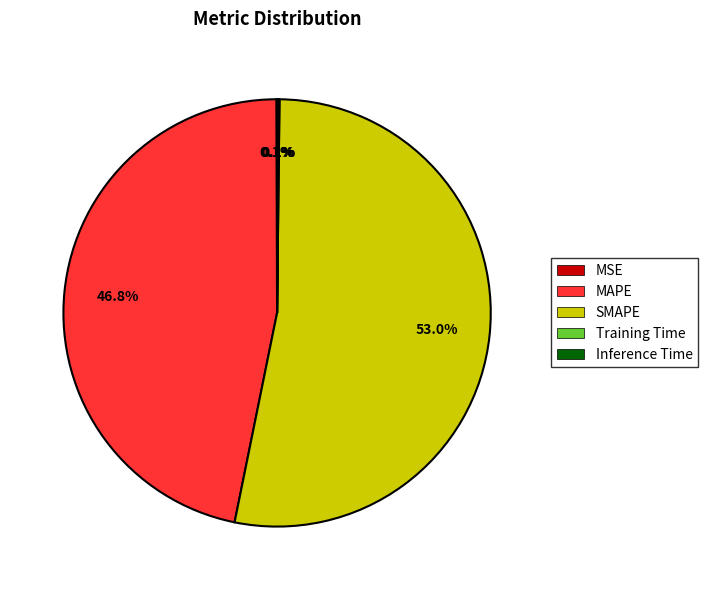

Between MAPE and SMAPE, which is larger?

SMAPE